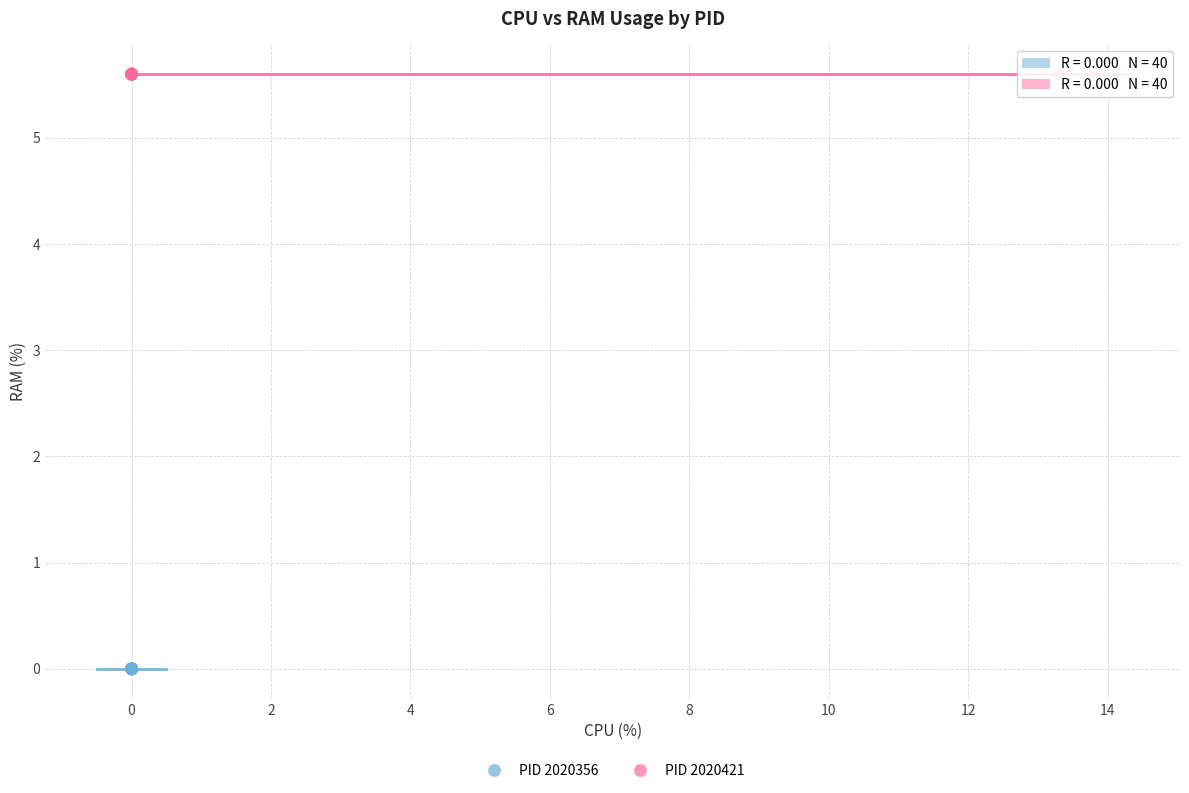

Which series reaches the minimum Y coordinate?

PID 2020356